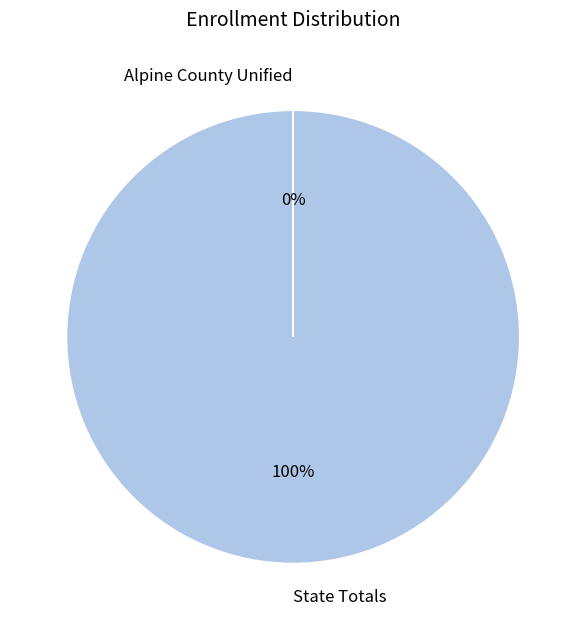

Does any single category account for the majority?

Yes